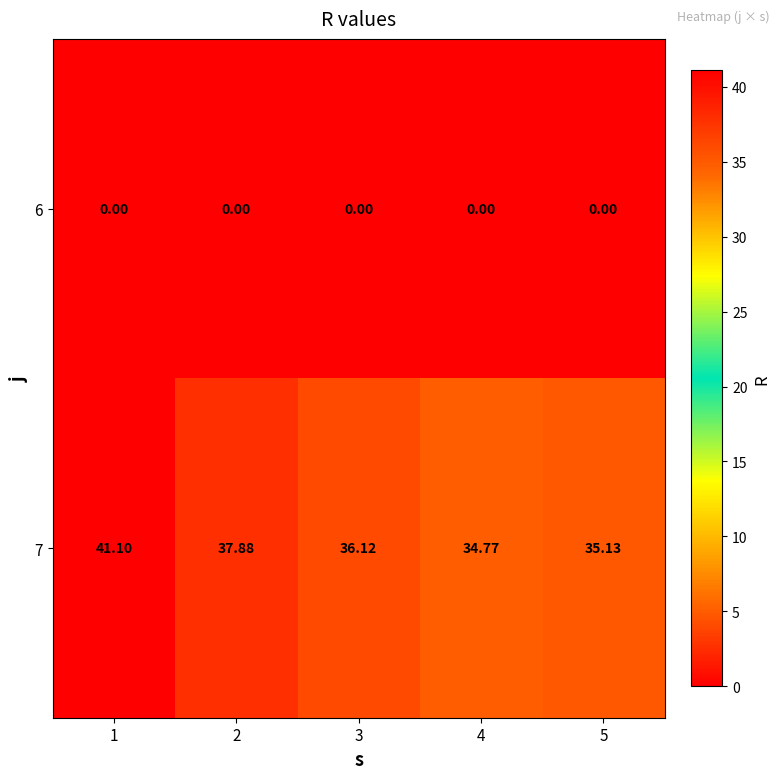

Count the number of data series in this chart.

2